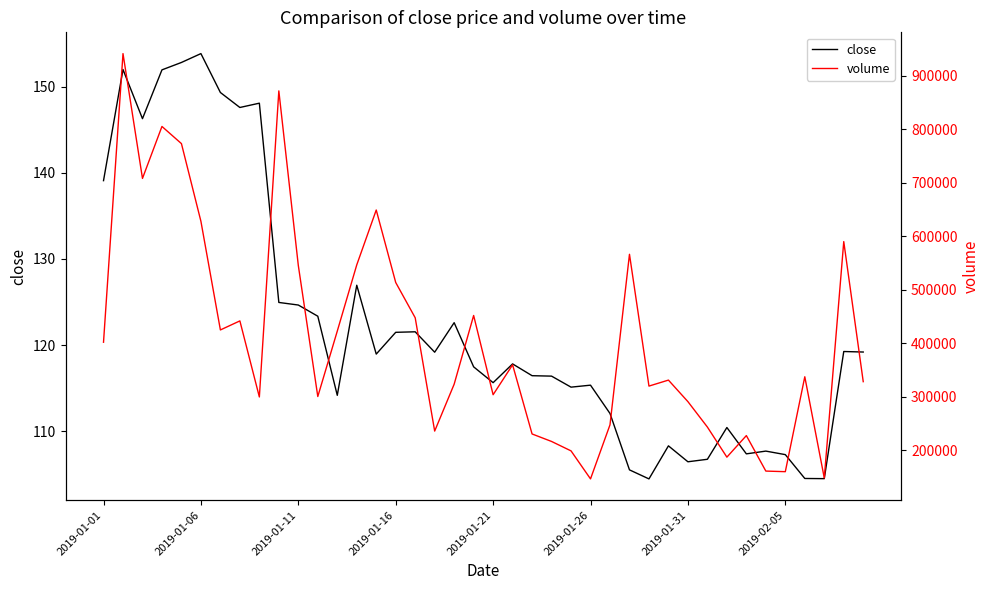

How many data points in volume are above 337204?

20